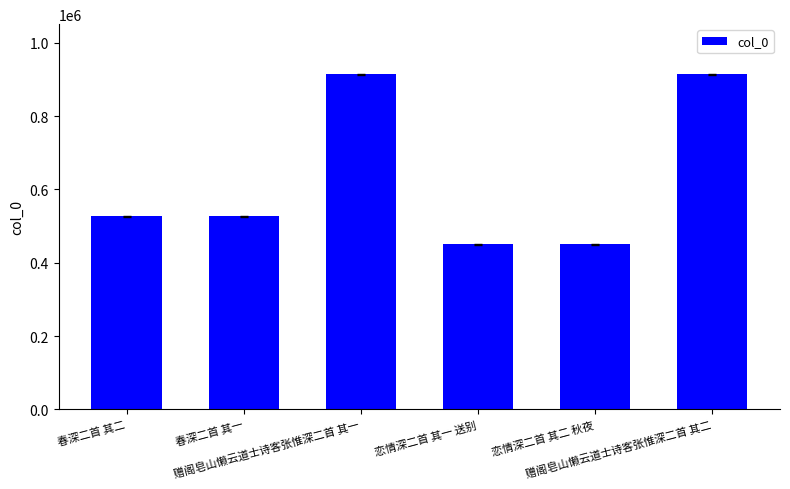

What is the greatest value displayed?

913917